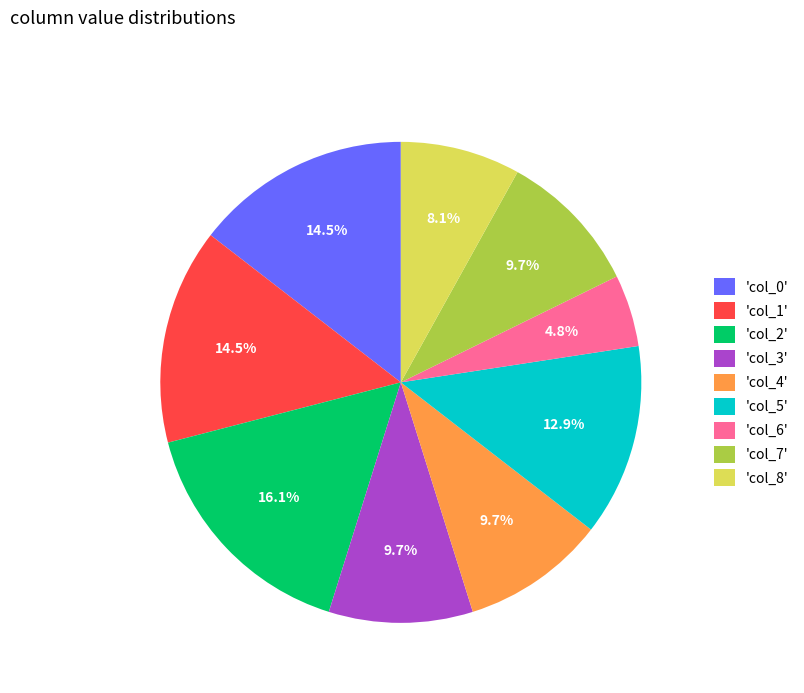

What is the smallest slice in the pie chart?

'col_6'